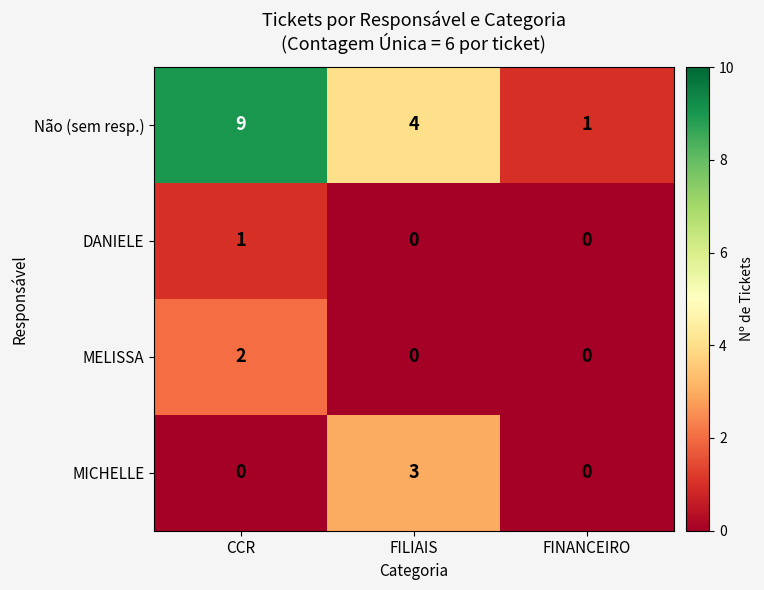

Which series has the largest total across all categories?

Não (sem resp.)